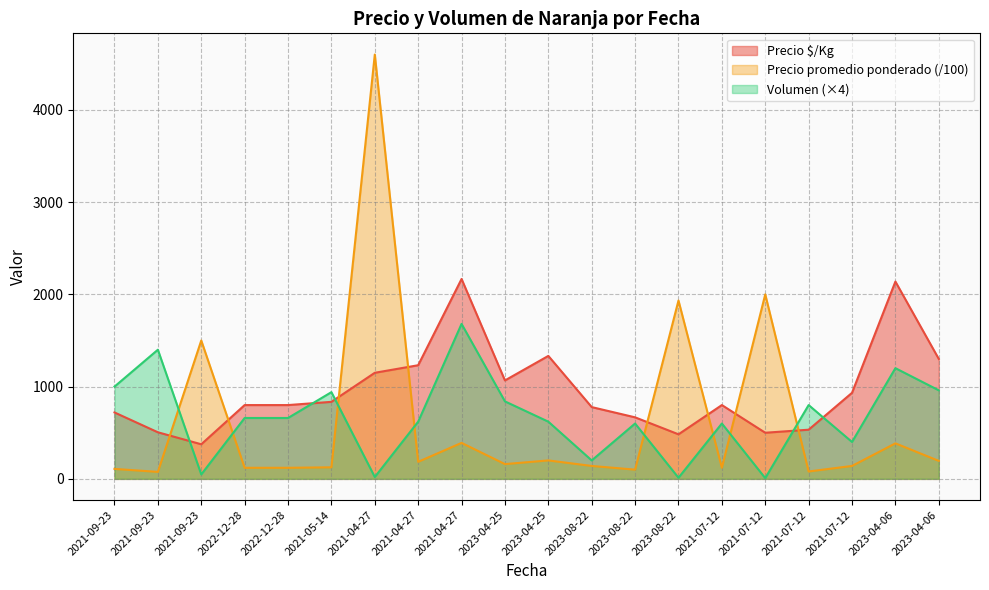

Reading left to right, list all the values displayed in this chart.

Precio $/Kg: 720.0	505.0	375.0	800.0	800.0	835.0	1150.0	1232.0	2167.0	1067.0	1333.0	778.0	667.0	483.0	800.0	500.0	533.0	933.0	2139.0	1300.0
Precio promedio ponderado: 108.0	75.7	1500.0	120.0	120.0	125.3	4600.0	184.8	390.0	160.0	200.0	140.0	100.0	1933.3	120.0	2000.0	80.0	140.0	385.0	195.0
Volumen: 1000.0	1400.0	48.0	660.0	660.0	940.0	20.0	620.0	1680.0	840.0	620.0	200.0	600.0	12.0	600.0	8.0	800.0	400.0	1200.0	960.0